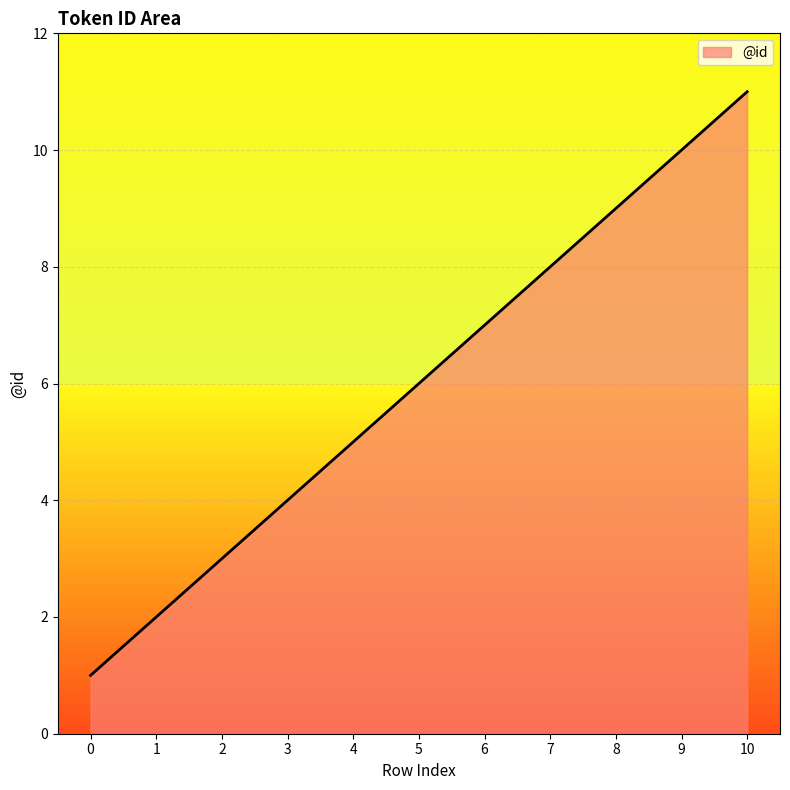

List the labels in order of value, largest first.

10, 9, 8, 7, 6, 5, 4, 3, 2, 1, 0